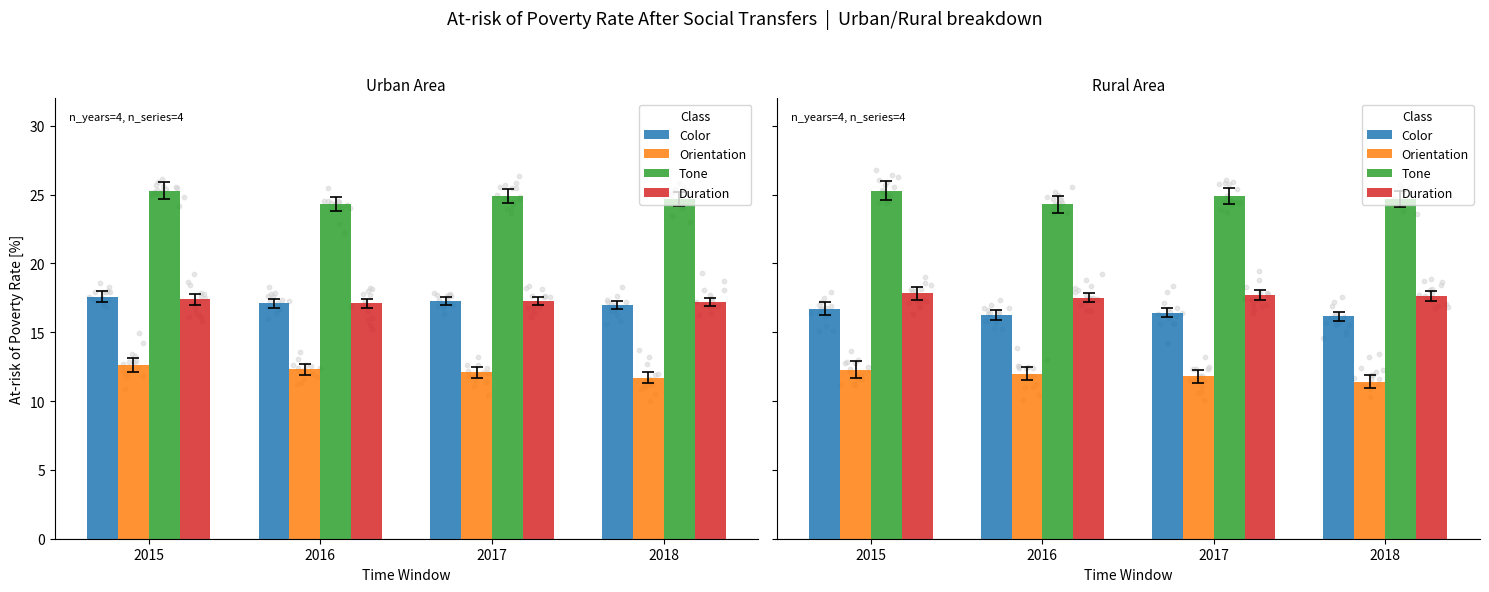

Which series has the largest Y range (max minus min)?

Tone